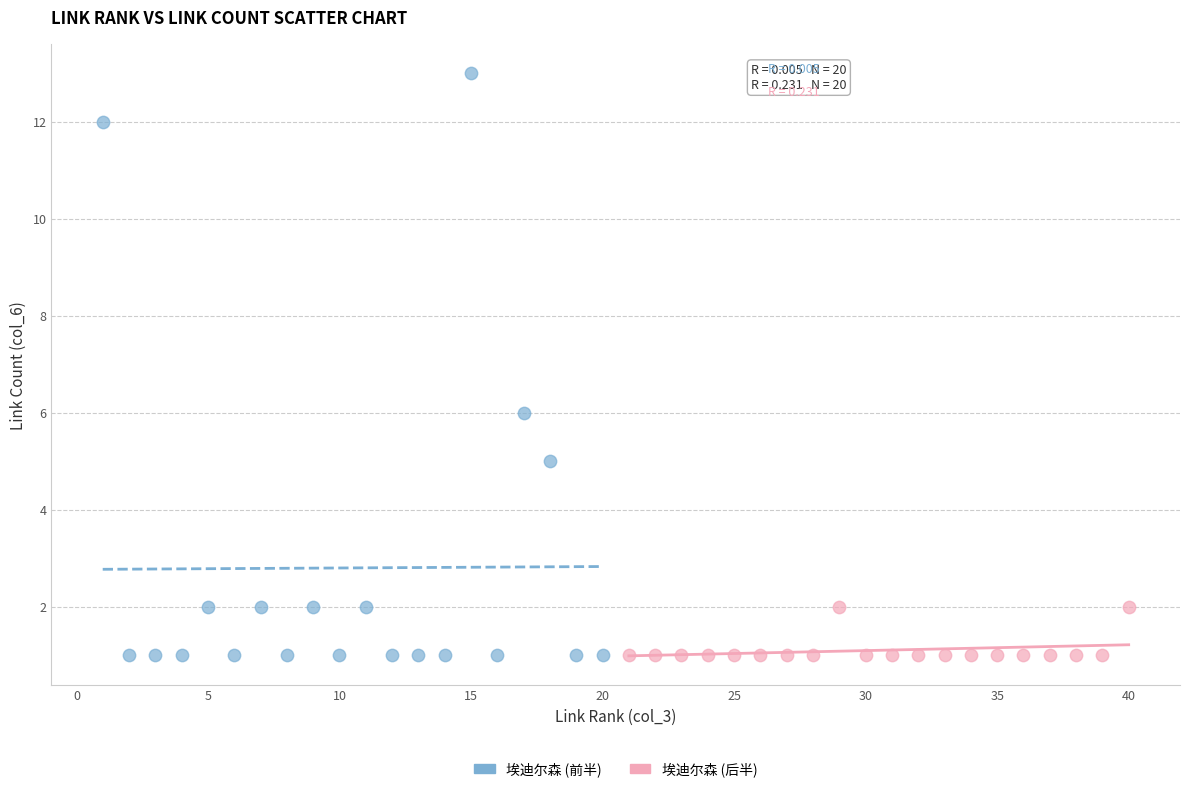

Which series has the widest spread of Y values?

埃迪尔森 (前半)